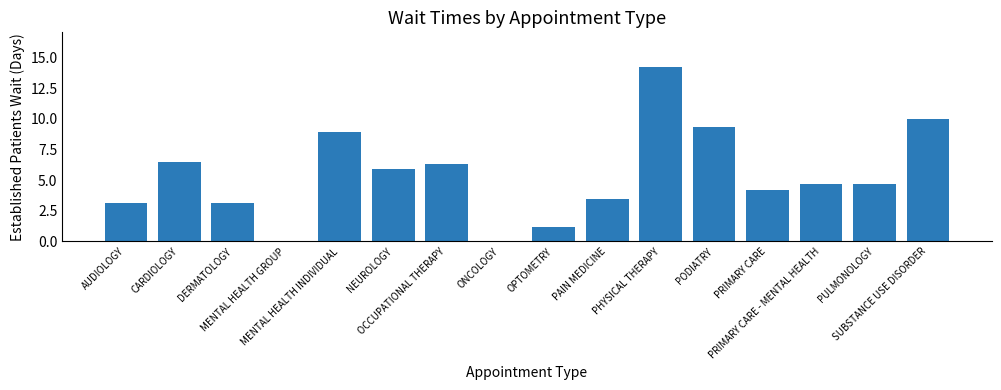

How many series are shown in this chart?

1